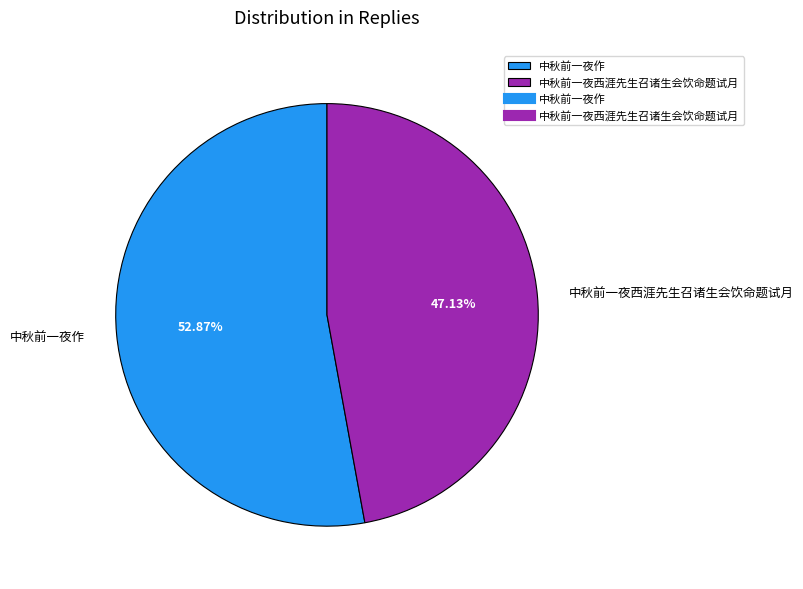

Rank the categories by value from lowest to highest.

中秋前一夜西涯先生召诸生会饮命题试月, 中秋前一夜作